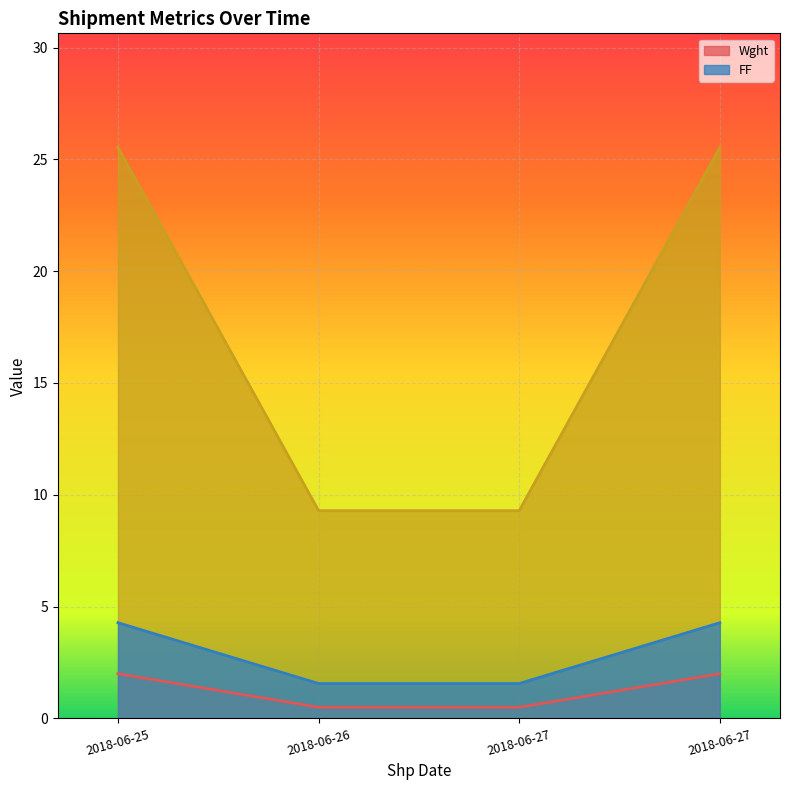

How many lines are shown in the chart?

3